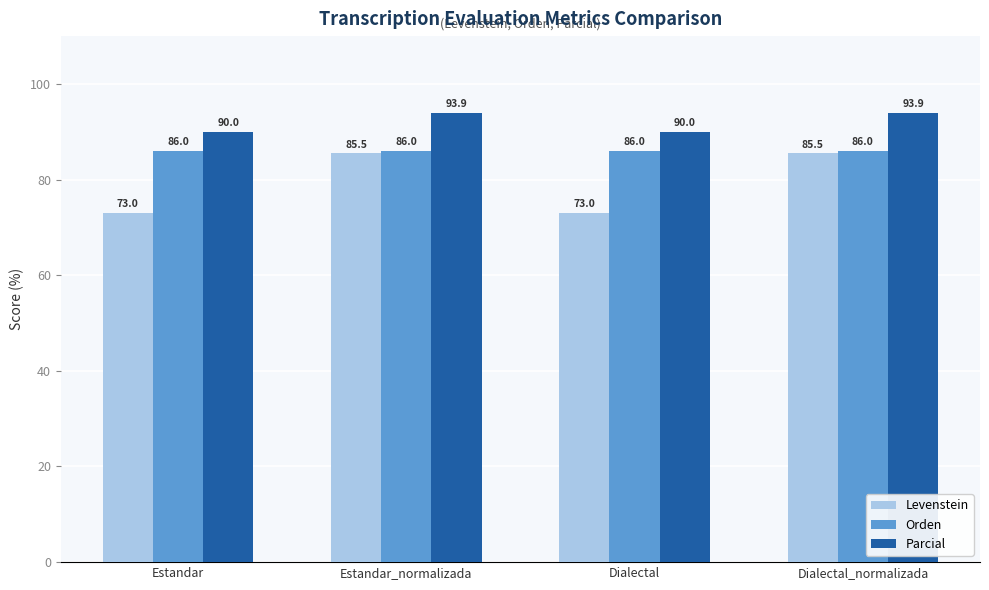

What is the highest value of the Orden series?

86.0